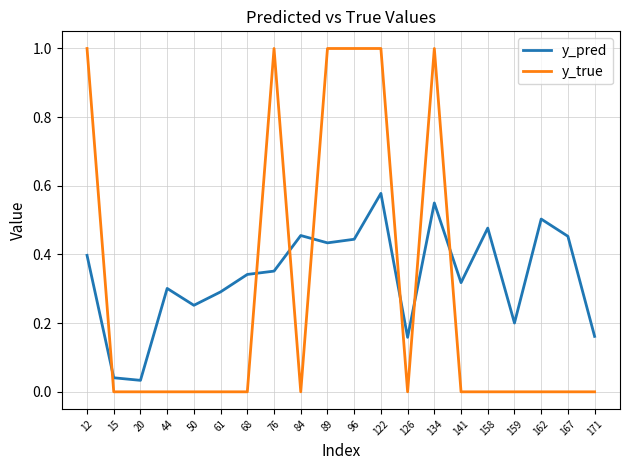

Is the value of y_pred at 122 greater than the value of y_true at 89?

No